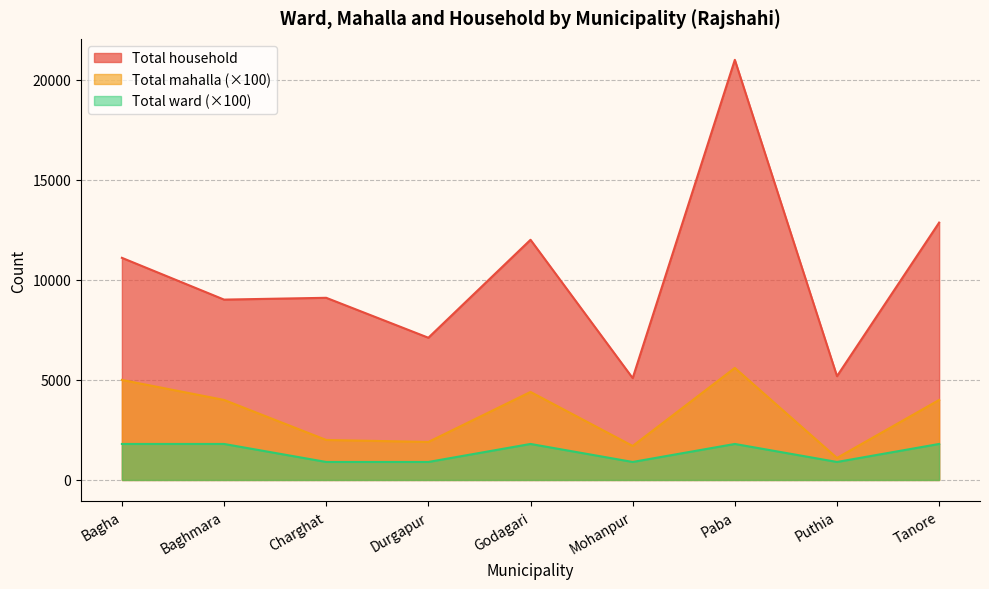

Which series has the widest spread of values?

Total household